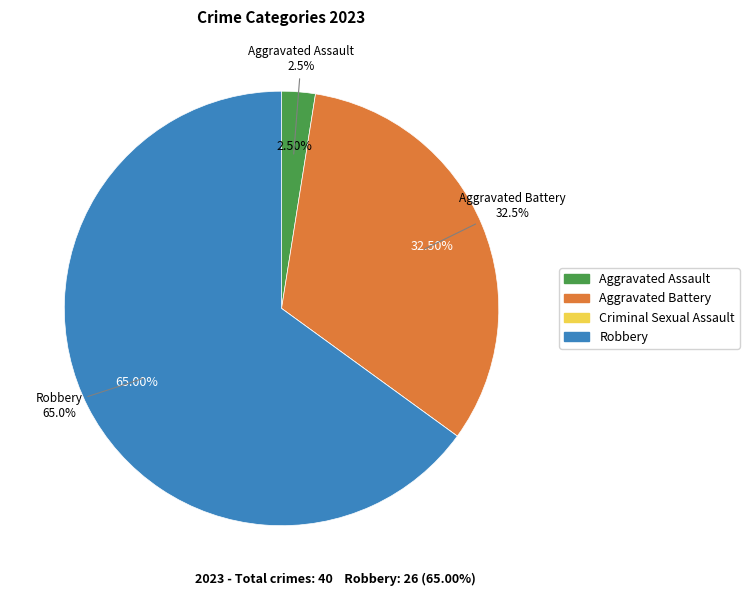

Which has a higher value, Aggravated Assault or Criminal Sexual Assault?

Aggravated Assault